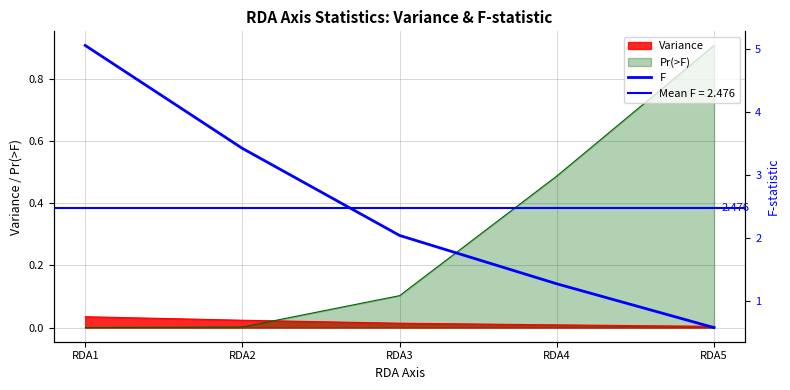

At which category does the chart reach its minimum across all series?

RDA5